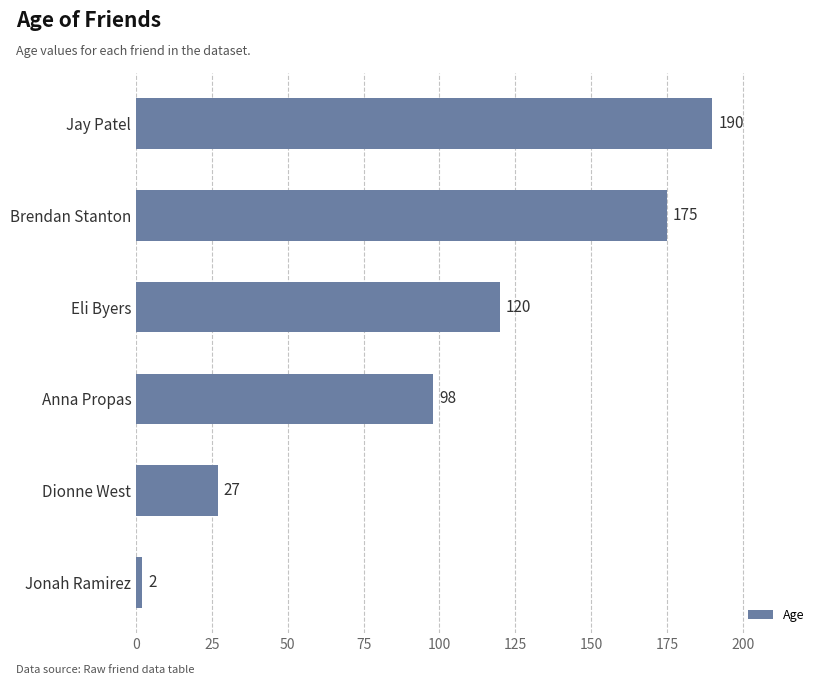

Reading bottom to top, what are all the values shown in this chart?

Jonah Ramirez=2	Dionne West=27	Anna Propas=98	Eli Byers=120	Brendan Stanton=175	Jay Patel=190